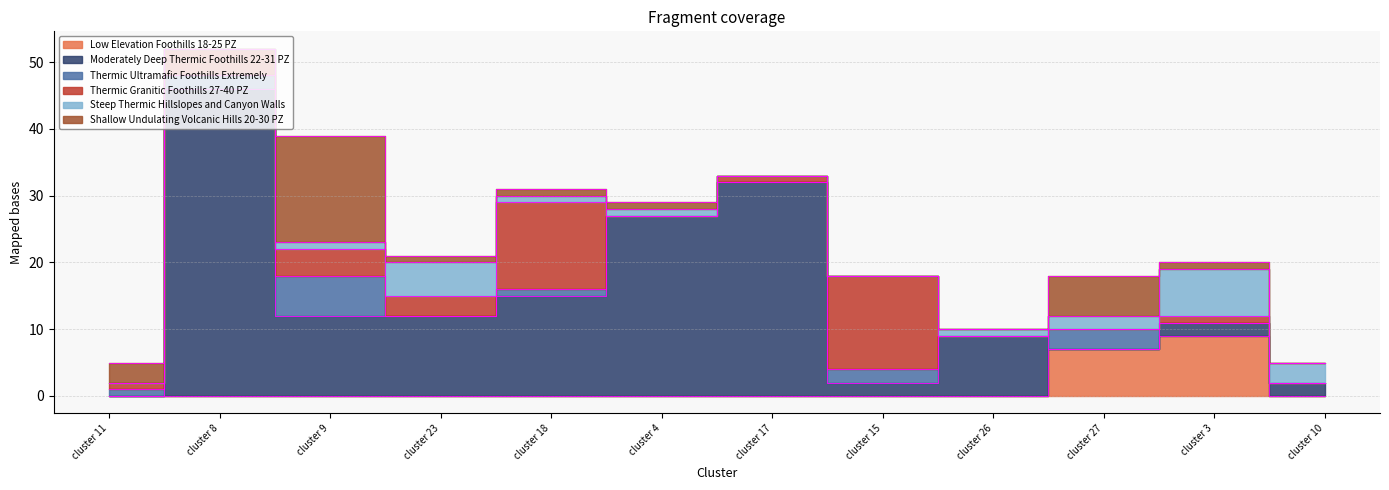

What is the label of the 5th point from the left?

cluster 18